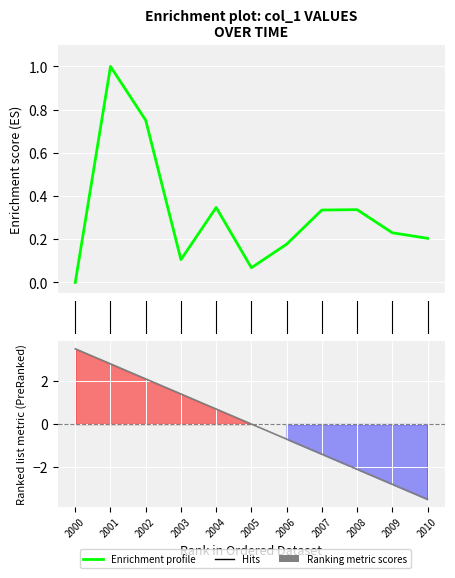

What is the label of the 5th point from the right?

6